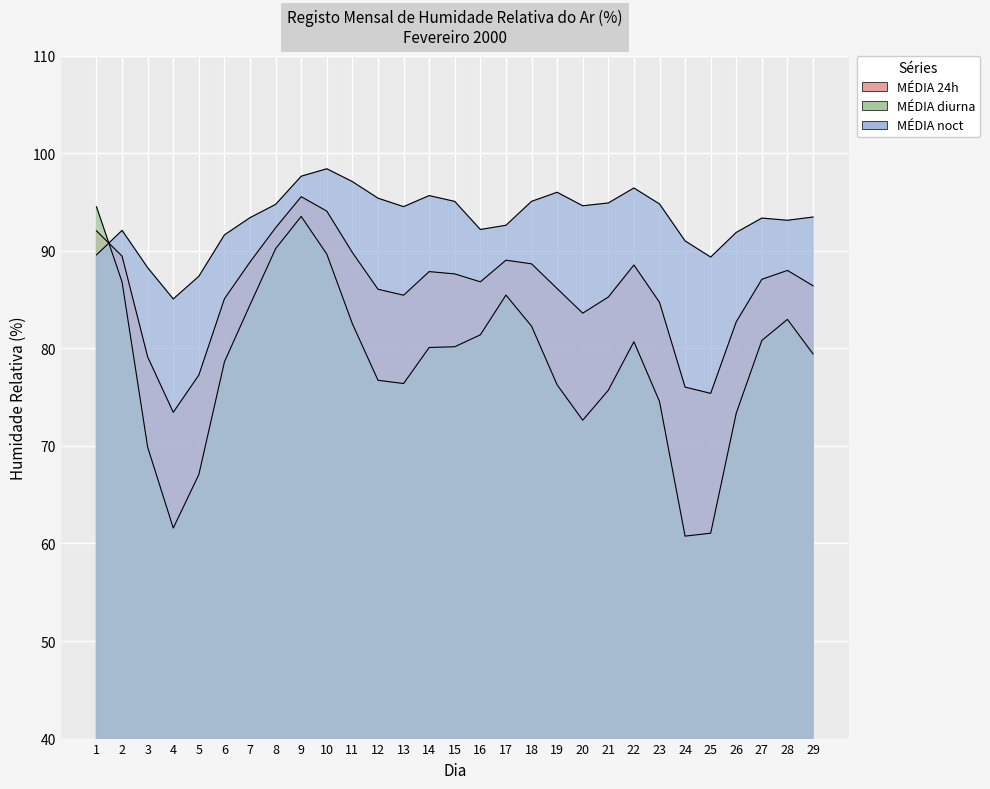

How many times do MÉDIA diurna and MÉDIA noct cross each other?

1